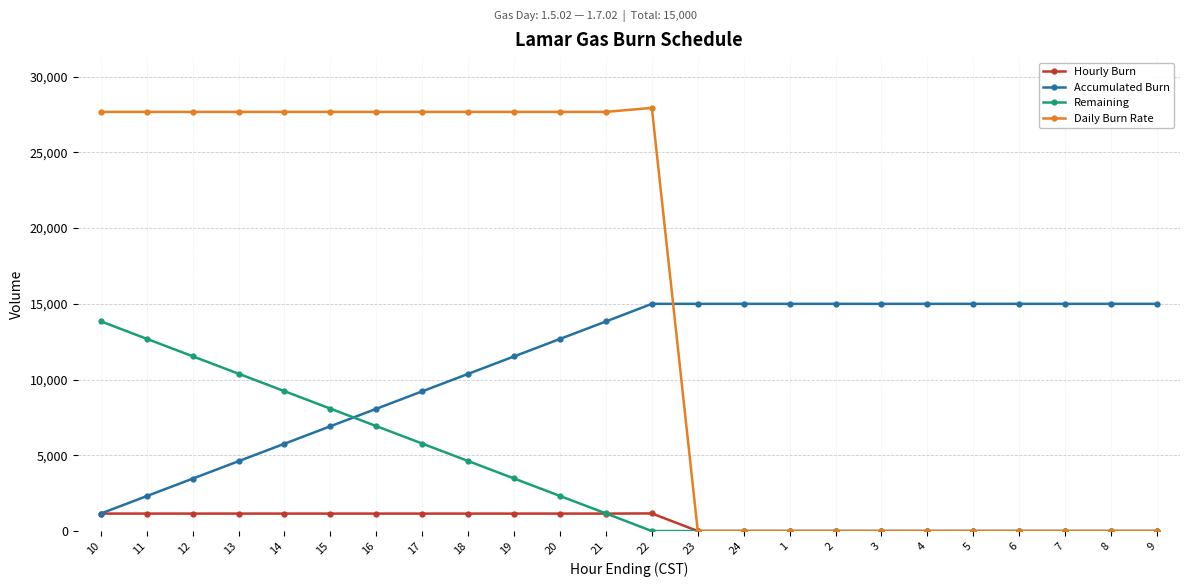

At which label does Daily Burn Rate reach its peak?

22